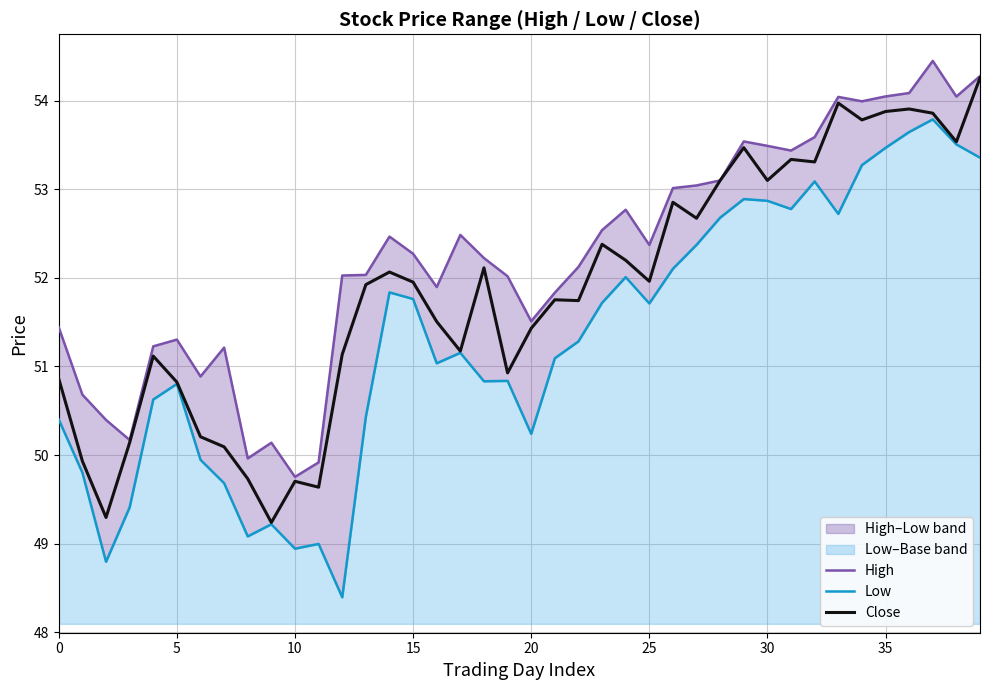

How many lines are shown in the chart?

3